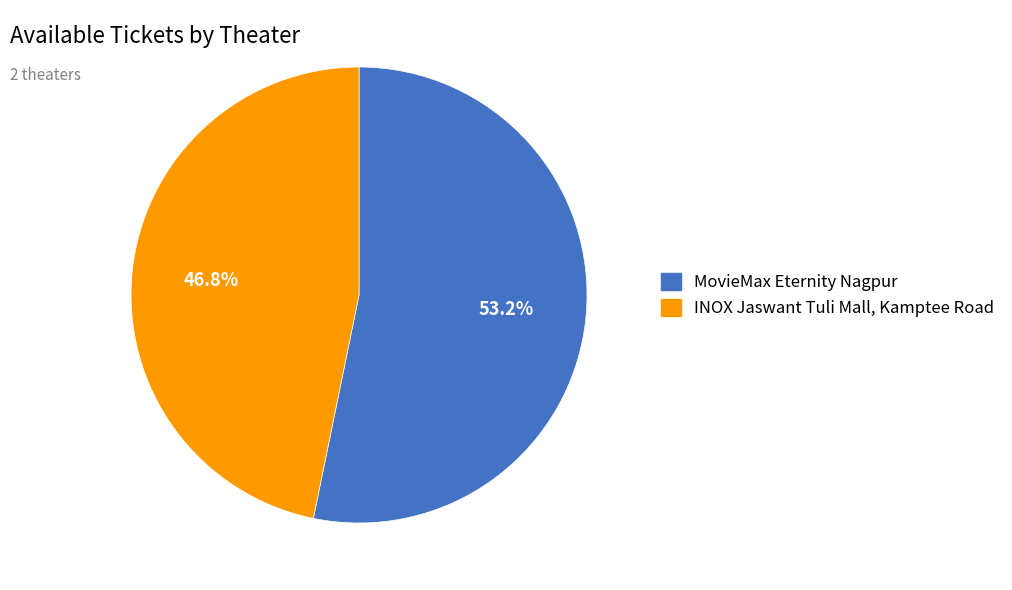

Rank the categories by value from lowest to highest.

INOX Jaswant Tuli Mall, Kamptee Road, MovieMax Eternity Nagpur